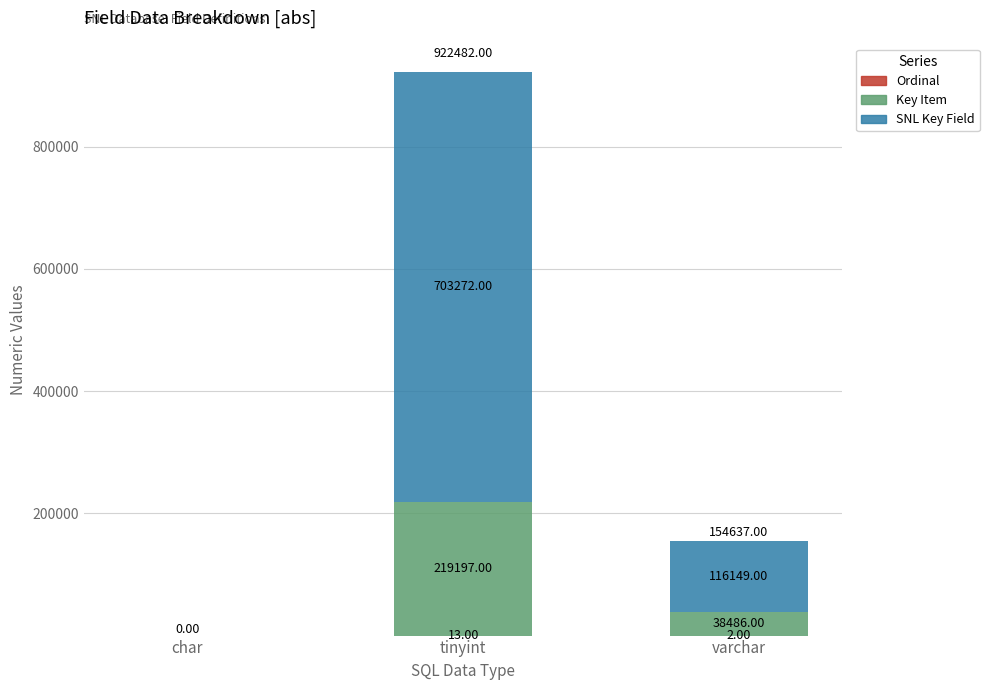

What is the total value across all series at tinyint?

922482